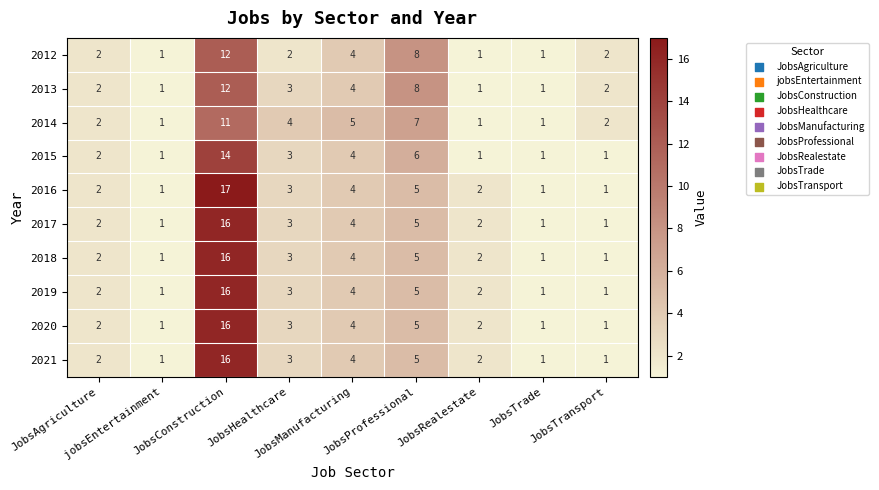

Which series has the largest range (max minus min)?

2016